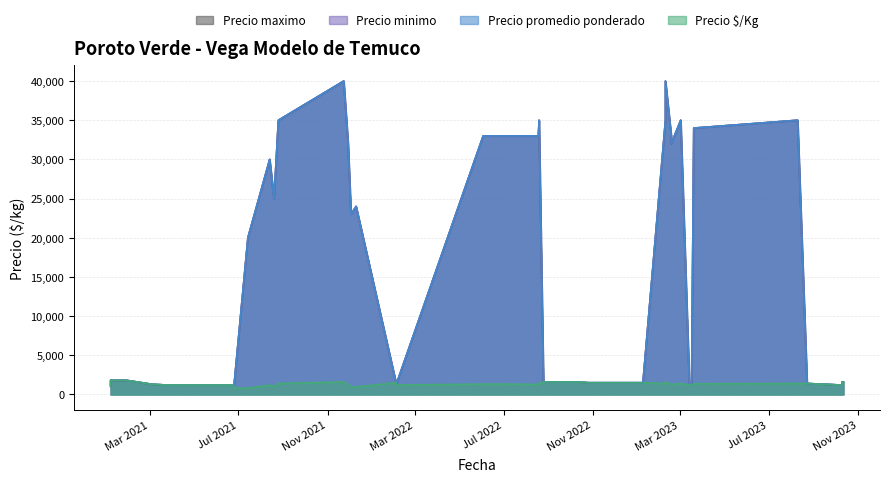

Where does the Precio maximo series first go above 20000?

8